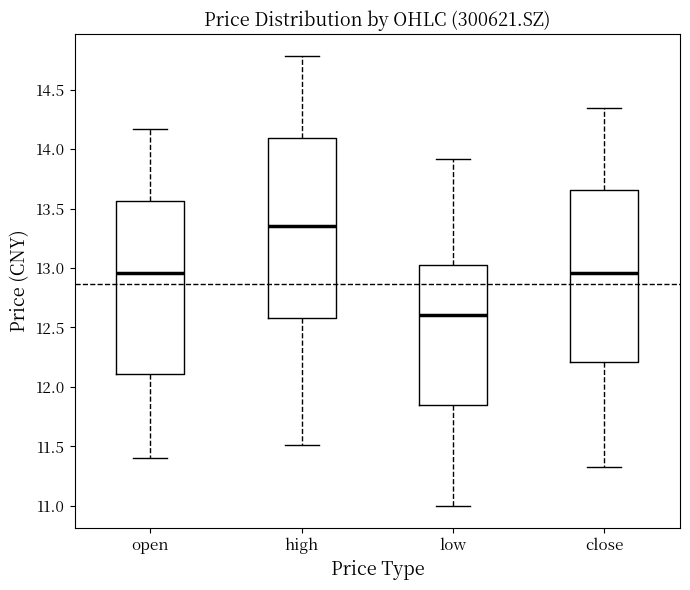

Where does the lower whisker of the box for high end on the y-axis? The values are not printed on the chart, so give them approximately, as read against the axis.

11.50